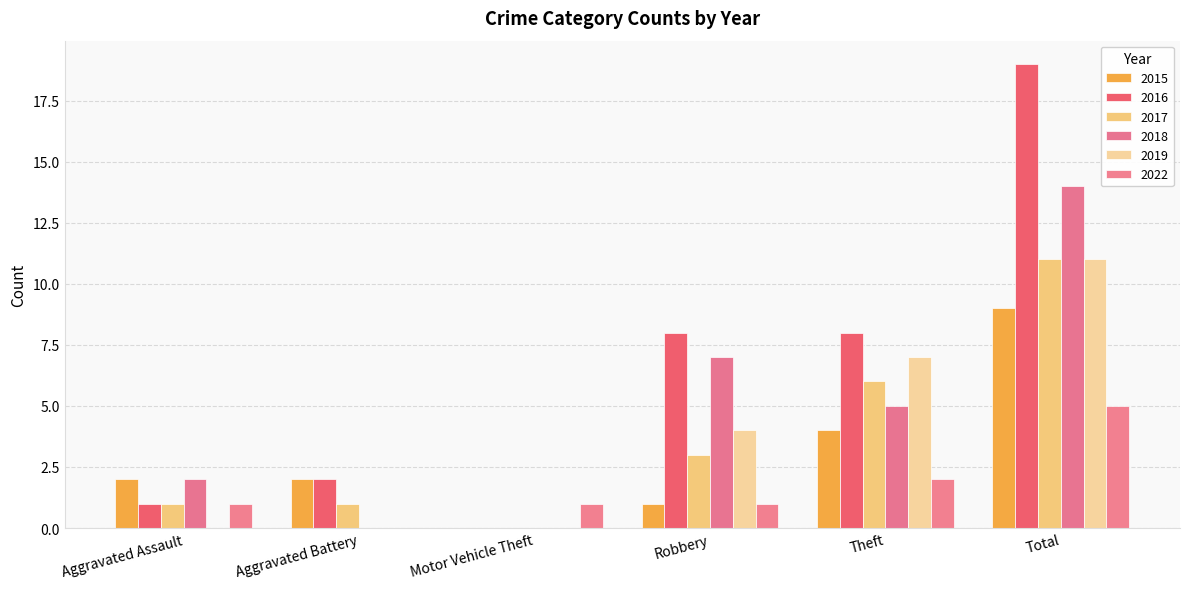

Reading right to left, extract all data points from this chart.

2015: 9	4	1	0	2	2
2016: 19	8	8	0	2	1
2017: 11	6	3	0	1	1
2018: 14	5	7	0	0	2
2019: 11	7	4	0	0	0
2022: 5	2	1	1	0	1